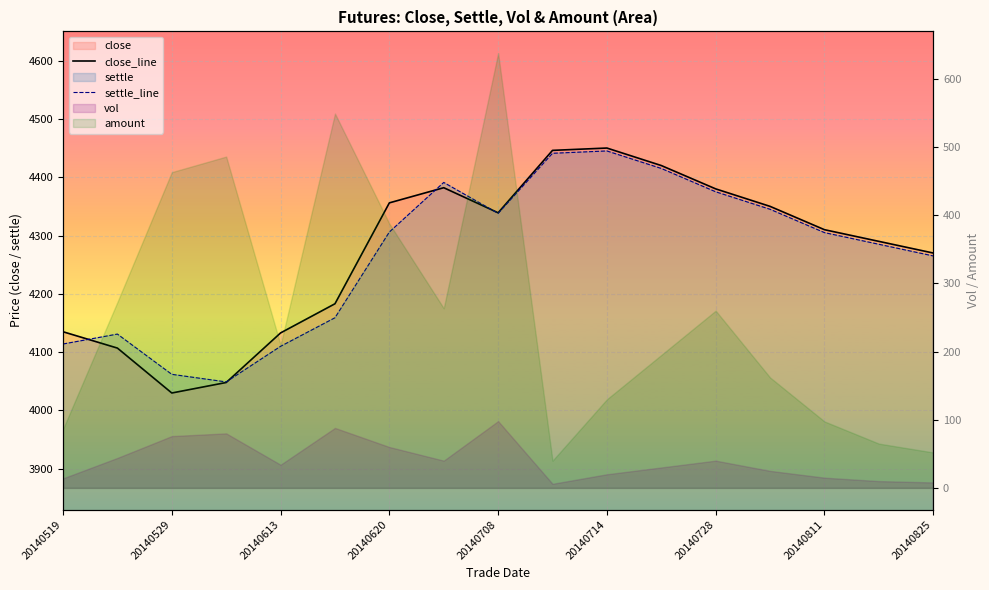

Reading left to right, transcribe all the data shown in this chart.

close_line: 4135	4107	4030	4048	4133	4183	4356	4382	4339	4446	4450	4420	4380	4350	4310	4290	4270
settle_line: 4114	4131	4062	4049	4110	4159	4306	4391	4338	4441	4445	4415	4375	4345	4305	4285	4265